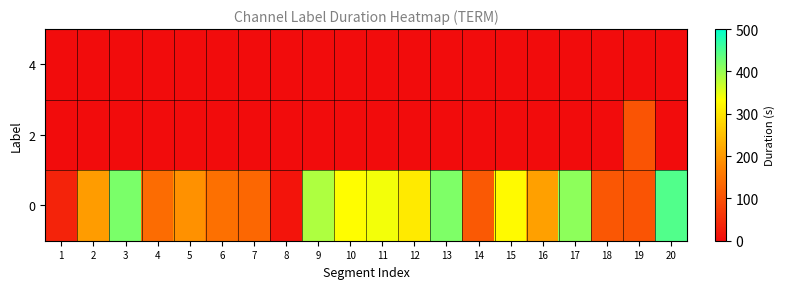

Reading left to right, what are all the values shown in this chart?

0: 1=34	2=205	3=418	4=140	5=191	6=146	7=131	8=13	9=386	10=332	11=341	12=305	13=417	14=113	15=328	16=210	17=408	18=108	19=105	20=446
2: 1=0	2=0	3=0	4=0	5=0	6=0	7=0	8=0	9=0	10=0	11=0	12=0	13=0	14=0	15=0	16=0	17=0	18=0	19=105	20=0
4: 1=0	2=0	3=0	4=0	5=0	6=0	7=0	8=0	9=0	10=0	11=0	12=0	13=0	14=0	15=0	16=0	17=0	18=0	19=0	20=0